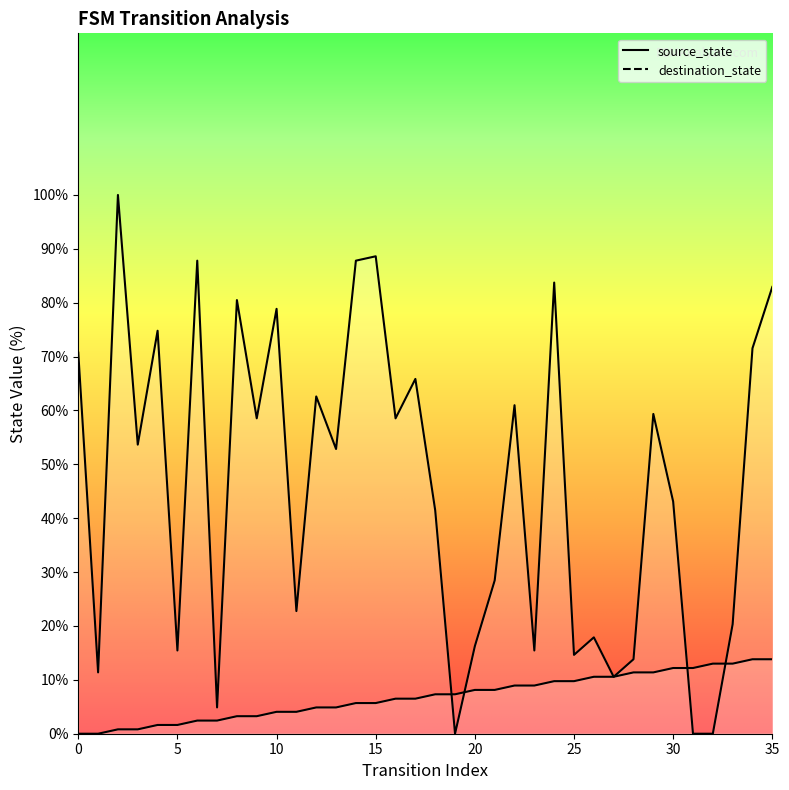

What is the total value across all series at 0?

70.7